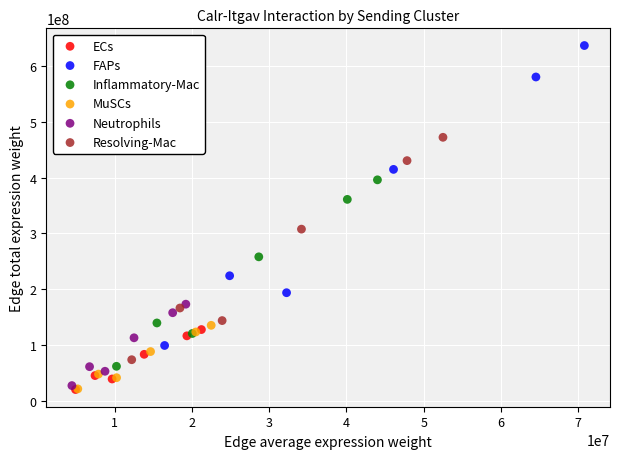

Which series has the widest spread of Y values?

FAPs